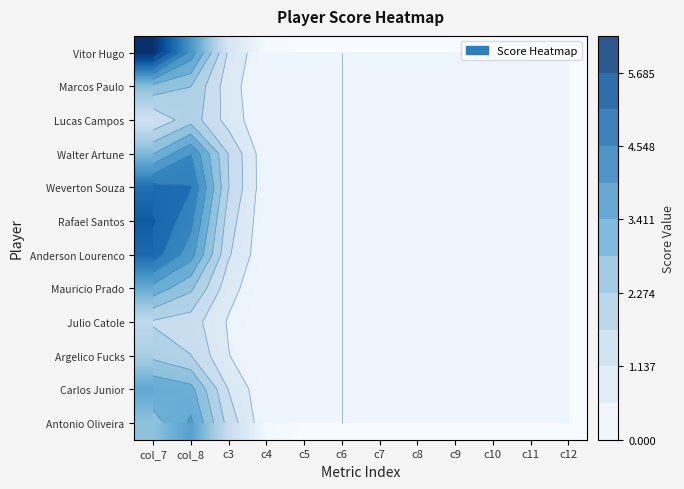

How many values in Marcos Paulo are above zero?

5